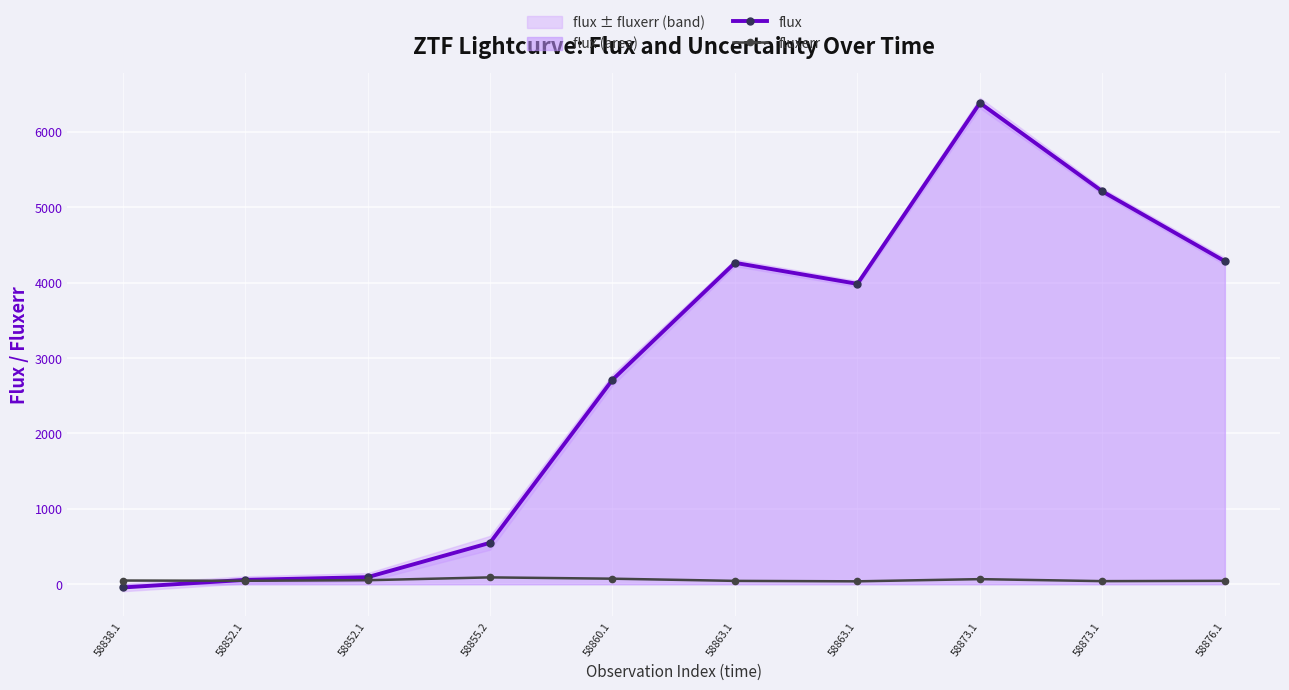

Which series ends up on top after the final intersection of flux and fluxerr?

flux